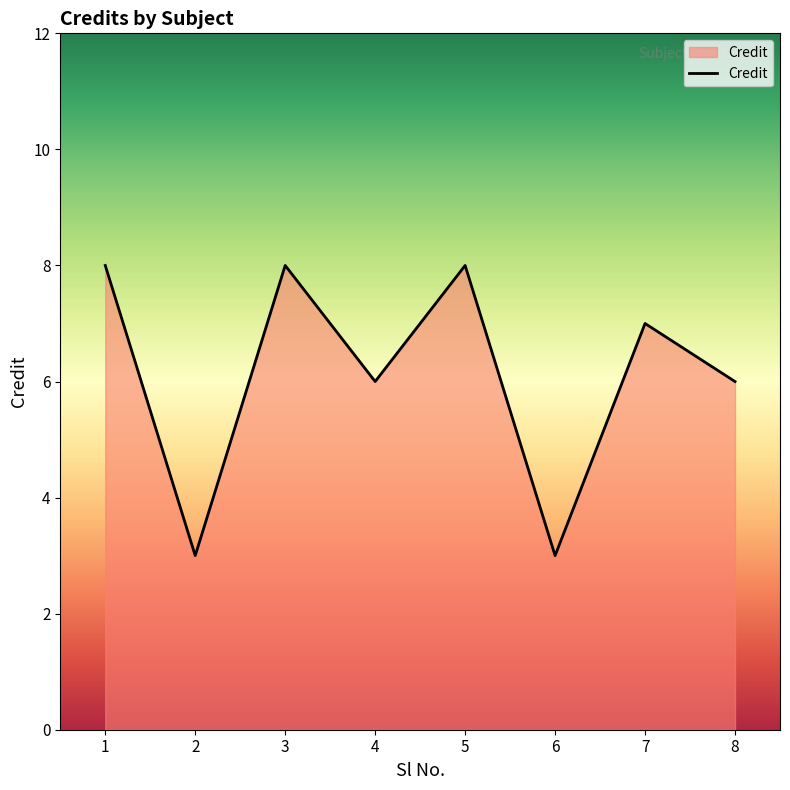

What is the smallest value displayed?

3